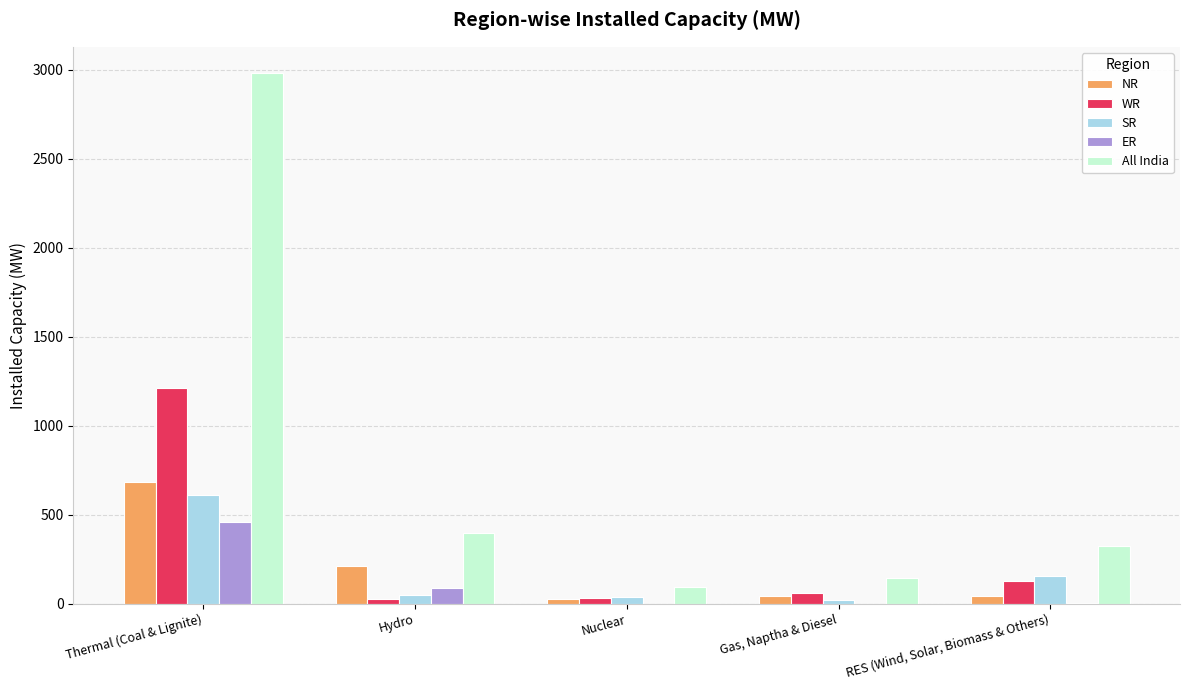

Which series changed the most between Thermal (Coal & Lignite) and RES (Wind, Solar, Biomass & Others)?

All India